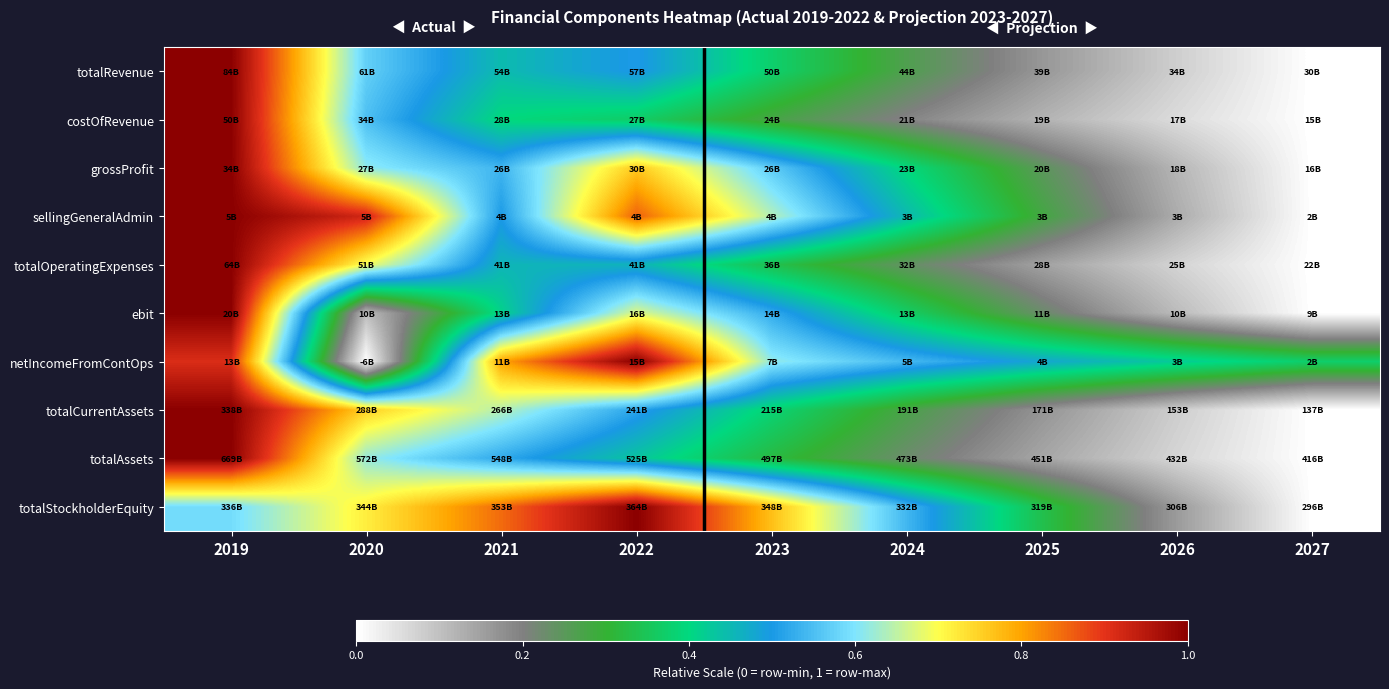

Reading right to left, transcribe all the data shown in this chart.

totalRevenue: 2027=0.0	2026=0.1	2025=0.2	2024=0.3	2023=0.4	2022=0.5	2021=0.4	2020=0.6	2019=1.0
costOfRevenue: 2027=0.0	2026=0.1	2025=0.1	2024=0.2	2023=0.3	2022=0.4	2021=0.4	2020=0.6	2019=1.0
grossProfit: 2027=0.0	2026=0.1	2025=0.2	2024=0.4	2023=0.6	2022=0.8	2021=0.5	2020=0.6	2019=1.0
sellingGeneralAdmin: 2027=0.0	2026=0.1	2025=0.3	2024=0.4	2023=0.6	2022=0.9	2021=0.5	2020=0.9	2019=1.0
totalOperatingExpenses: 2027=0.0	2026=0.1	2025=0.1	2024=0.2	2023=0.3	2022=0.5	2021=0.5	2020=0.7	2019=1.0
ebit: 2027=0.0	2026=0.1	2025=0.2	2024=0.4	2023=0.5	2022=0.7	2021=0.4	2020=0.1	2019=1.0
netIncomeFromContOps: 2027=0.4	2026=0.4	2025=0.5	2024=0.5	2023=0.6	2022=1.0	2021=0.8	2020=0.0	2019=0.9
totalCurrentAssets: 2027=0.0	2026=0.1	2025=0.2	2024=0.3	2023=0.4	2022=0.5	2021=0.6	2020=0.8	2019=1.0
totalAssets: 2027=0.0	2026=0.1	2025=0.1	2024=0.2	2023=0.3	2022=0.4	2021=0.5	2020=0.6	2019=1.0
totalStockholderEquity: 2027=0.0	2026=0.2	2025=0.3	2024=0.5	2023=0.8	2022=1.0	2021=0.8	2020=0.7	2019=0.6